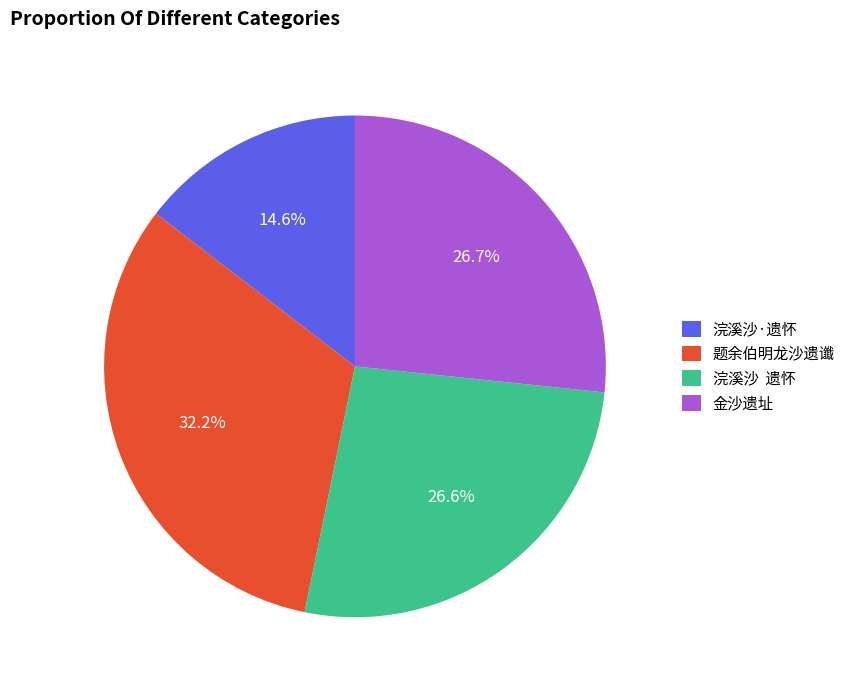

Does 浣溪沙·遗怀 represent more than half of the total?

No